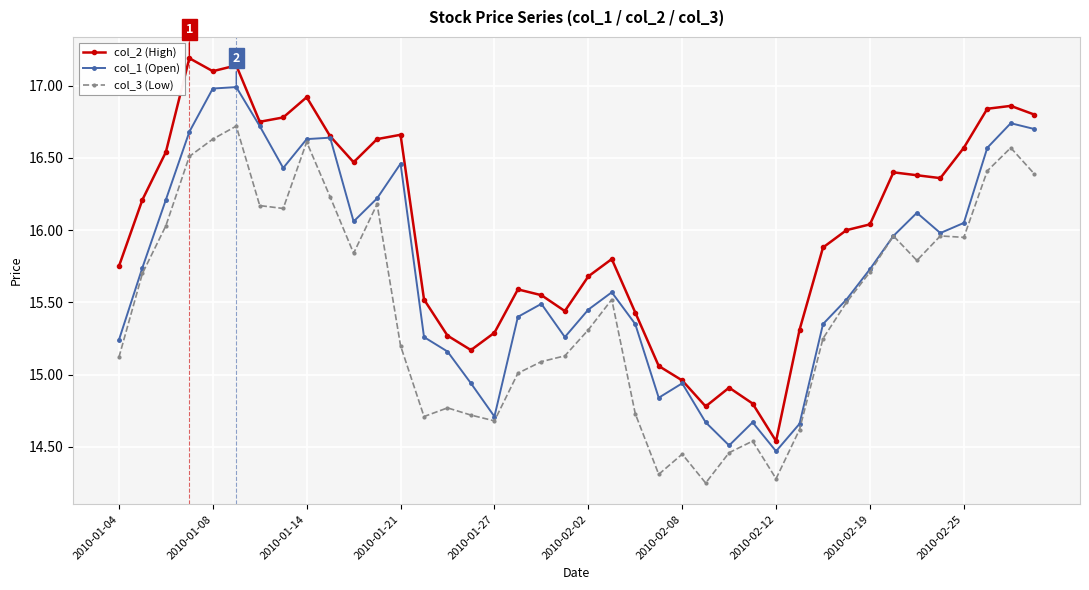

How many interior local valleys does the col_1 (Open) series have?

8